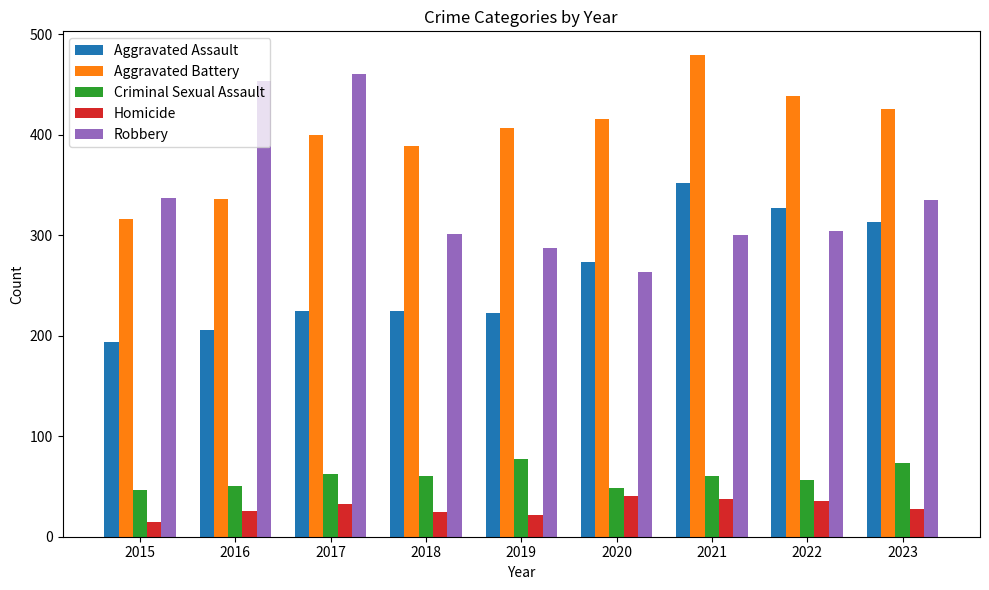

What is the smallest value displayed?

15